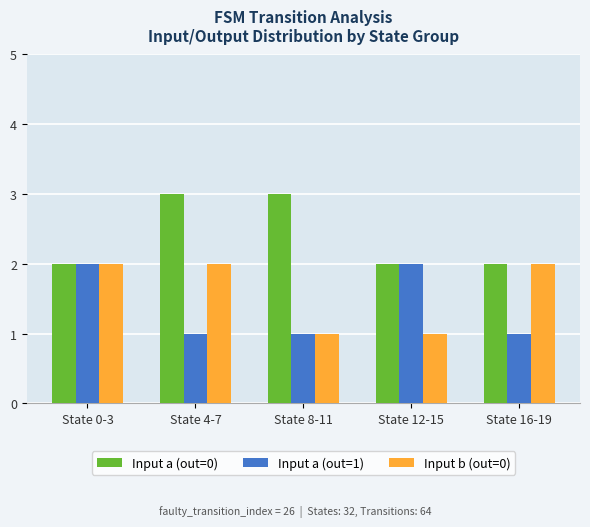

What is the total value across all series at State 4-7?

6